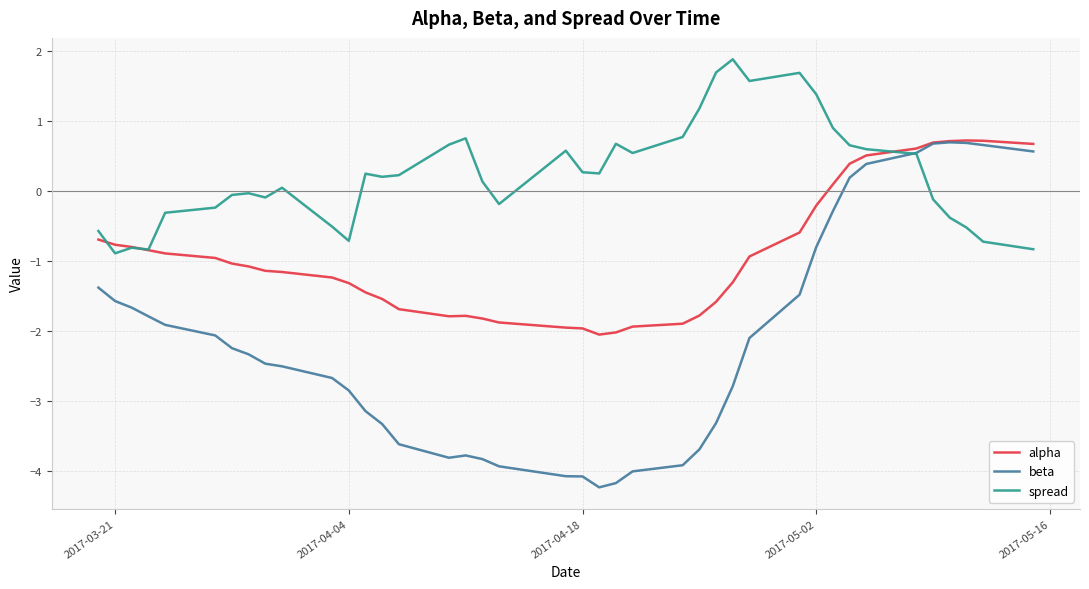

What is the smallest value displayed?

-4.2